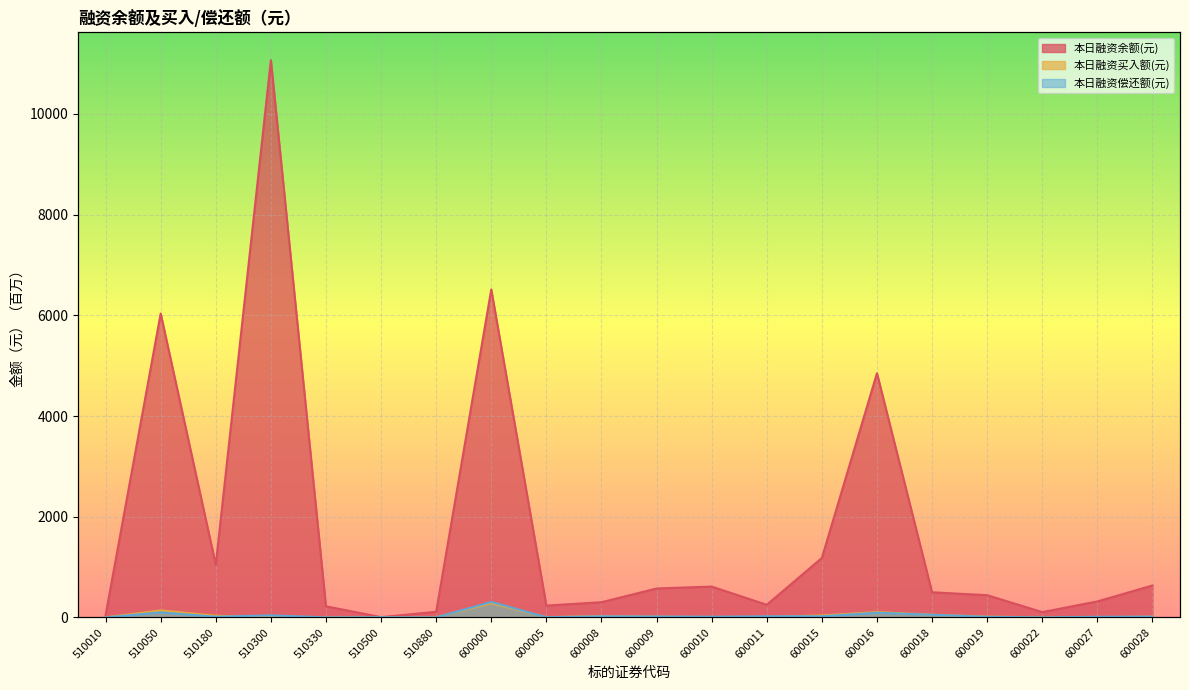

True or false: 本日融资余额(元) has a value of 5.3 at 510500.

True